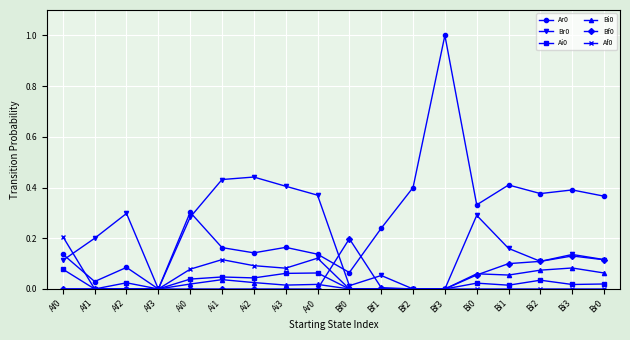

What is the label of the 2nd point from the right?

Bi3